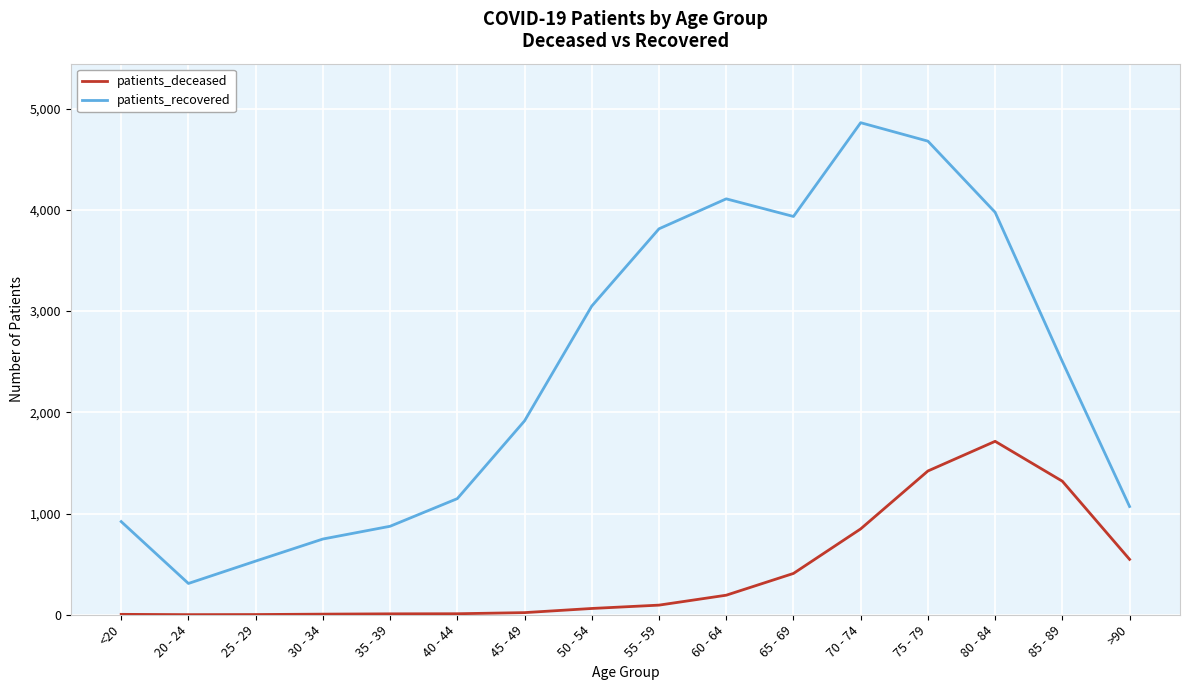

At which label is patients_deceased closest to 857?

70 - 74